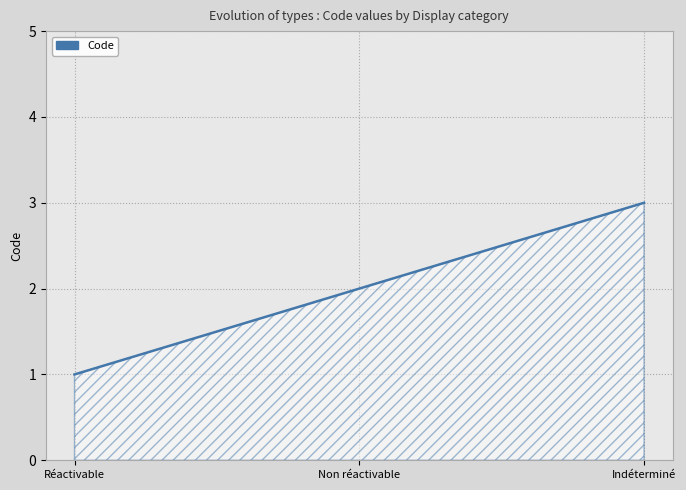

Which category has the highest value across all series?

Indéterminé